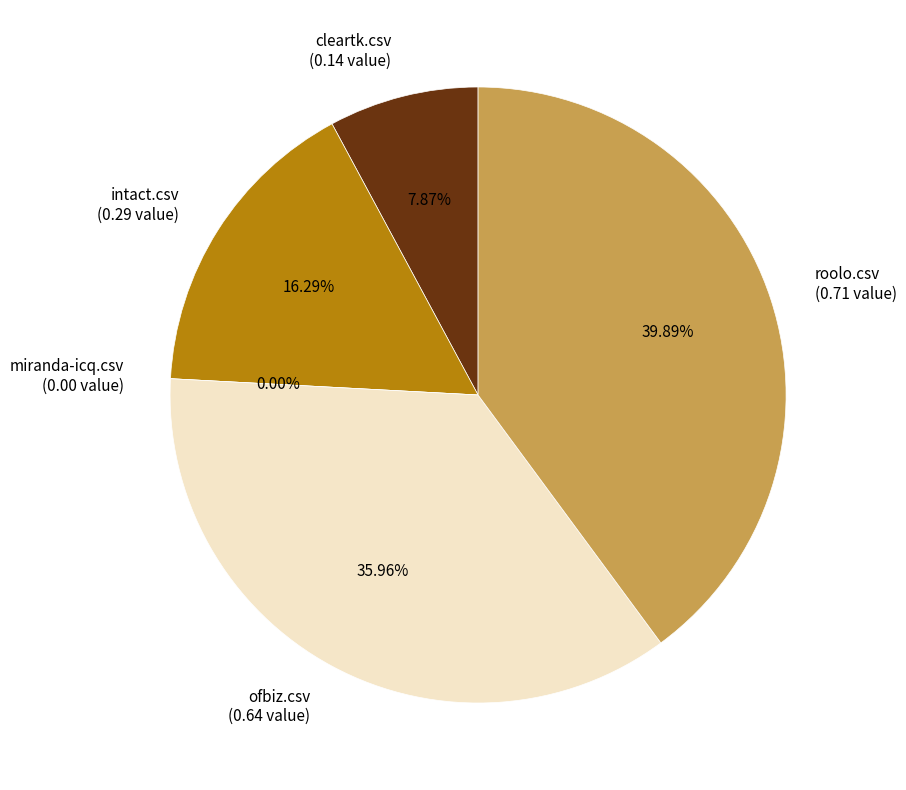

Does roolo.csv account for over 50% of the chart?

No